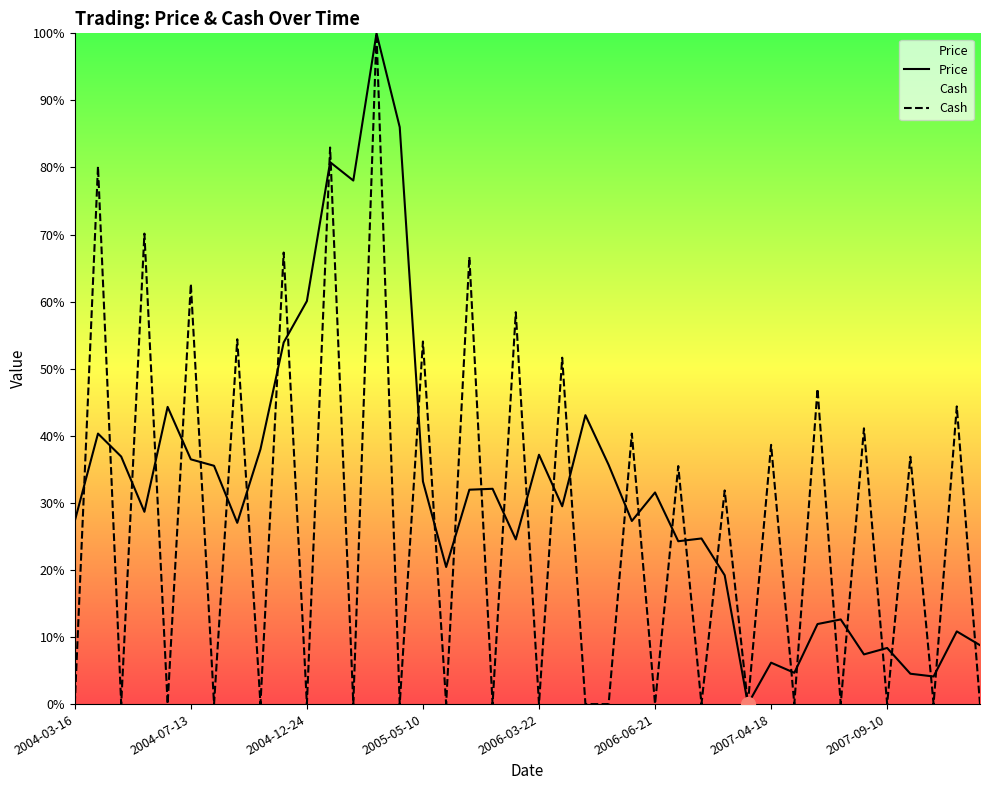

True or false: Cash has a value of 83.5 at 32.

False